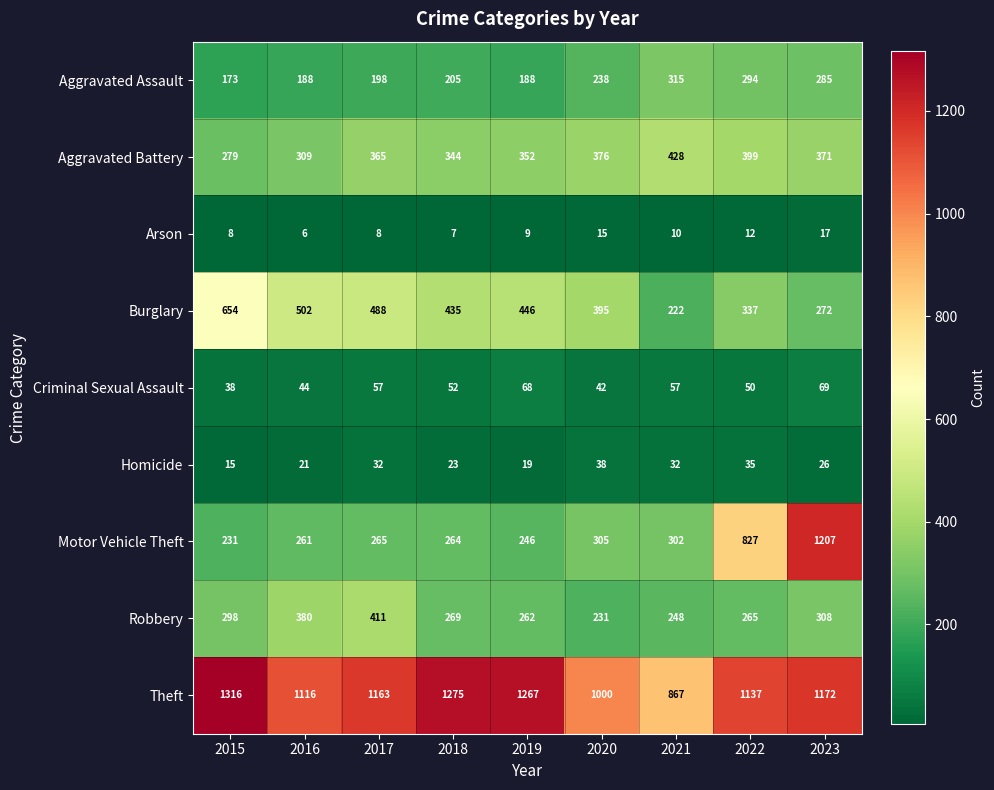

What is the minimum value for Burglary?

222